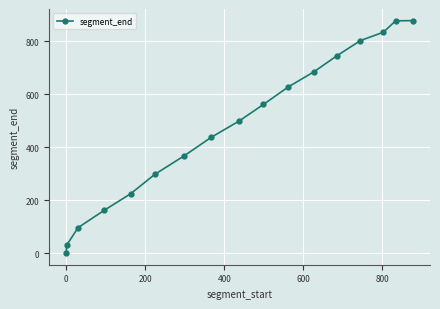

What is the greatest value displayed?

878.0